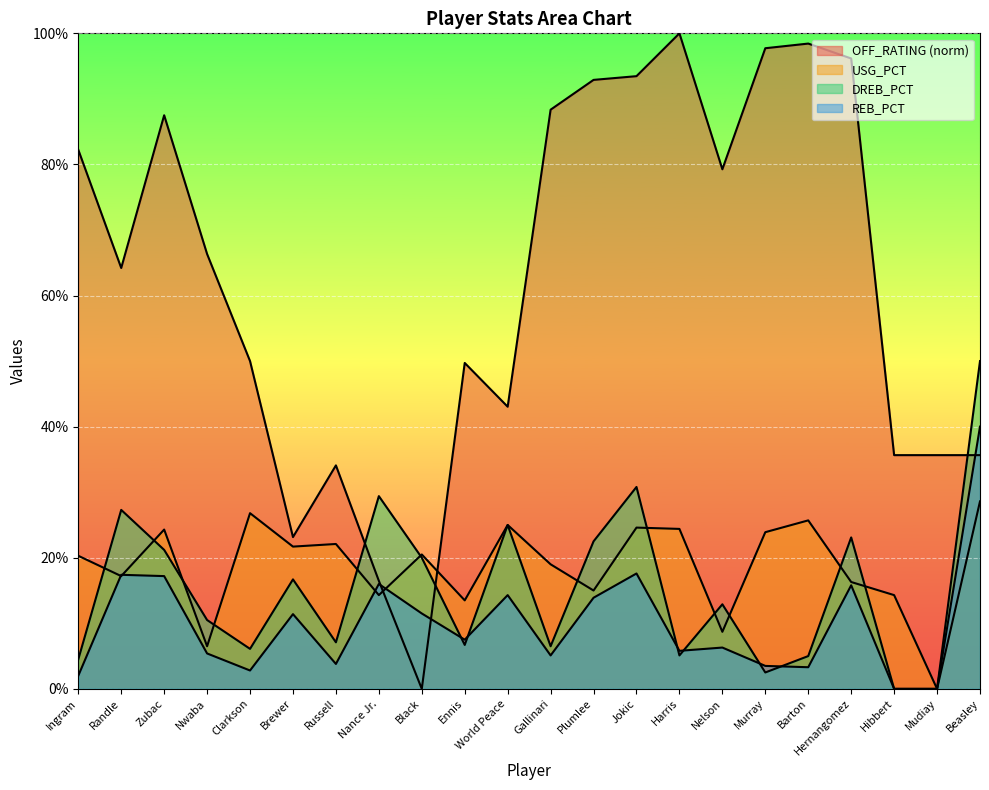

Which series has the widest spread of values?

OFF_RATING